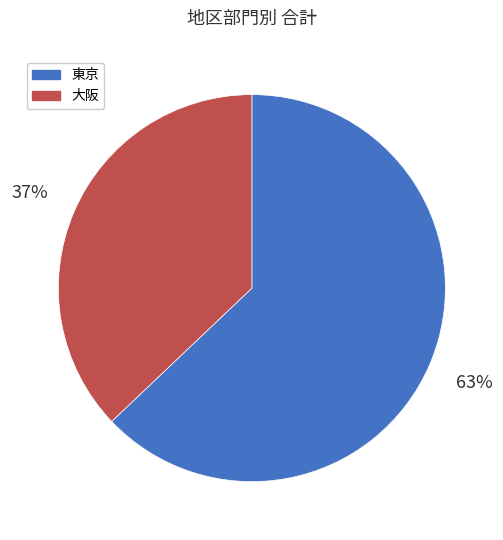

How many slices are in this pie chart?

2